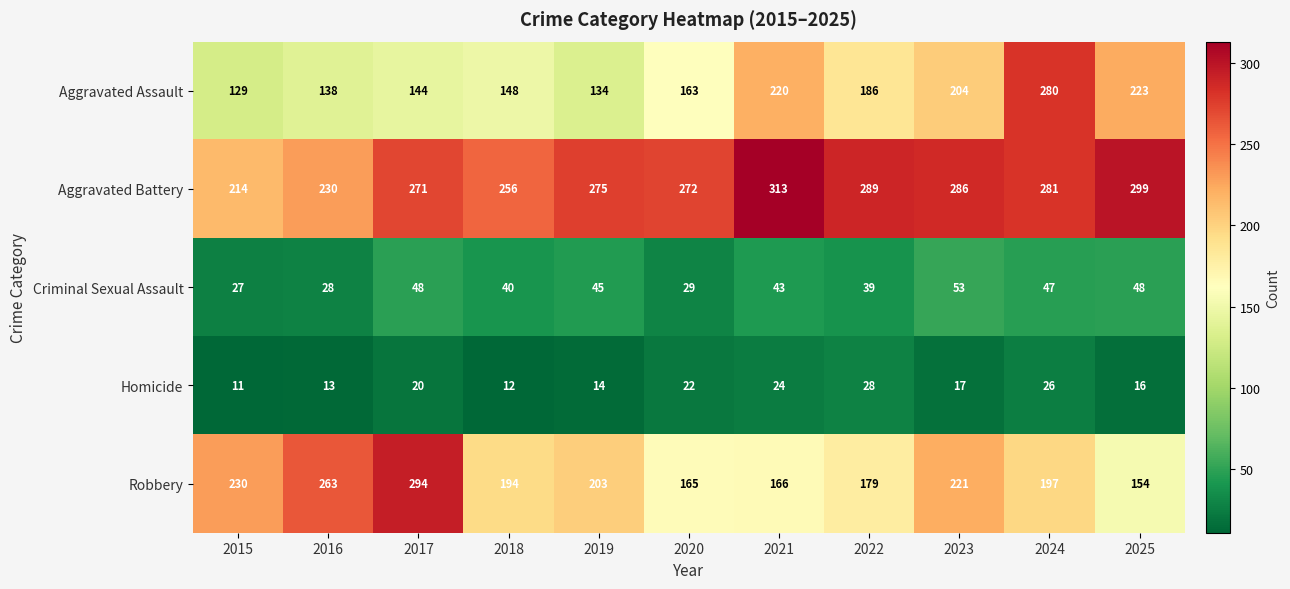

True or false: Aggravated Battery has a value of 214 at 2015.

True